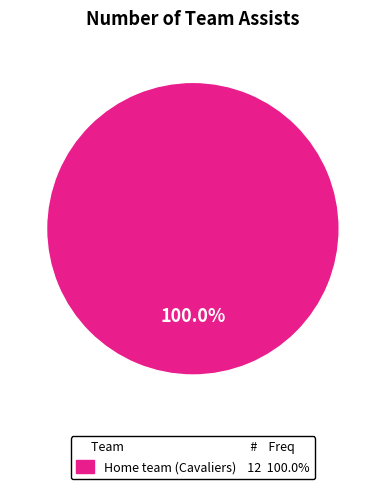

Is there a majority slice in this chart?

Yes